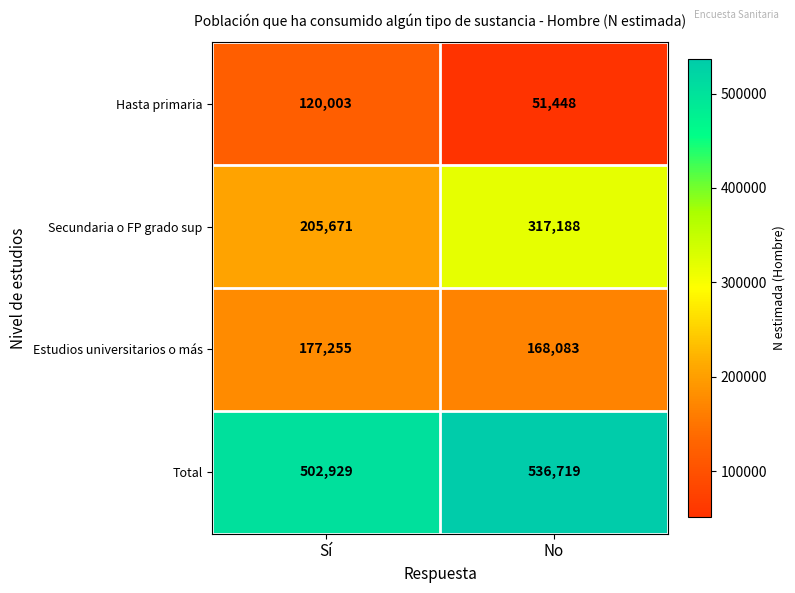

Reading left to right, transcribe all the data shown in this chart.

Hasta primaria: 120003	51448
Secundaria o FP grado sup: 205671	317188
Estudios universitarios o más: 177255	168083
Total: 502929	536719